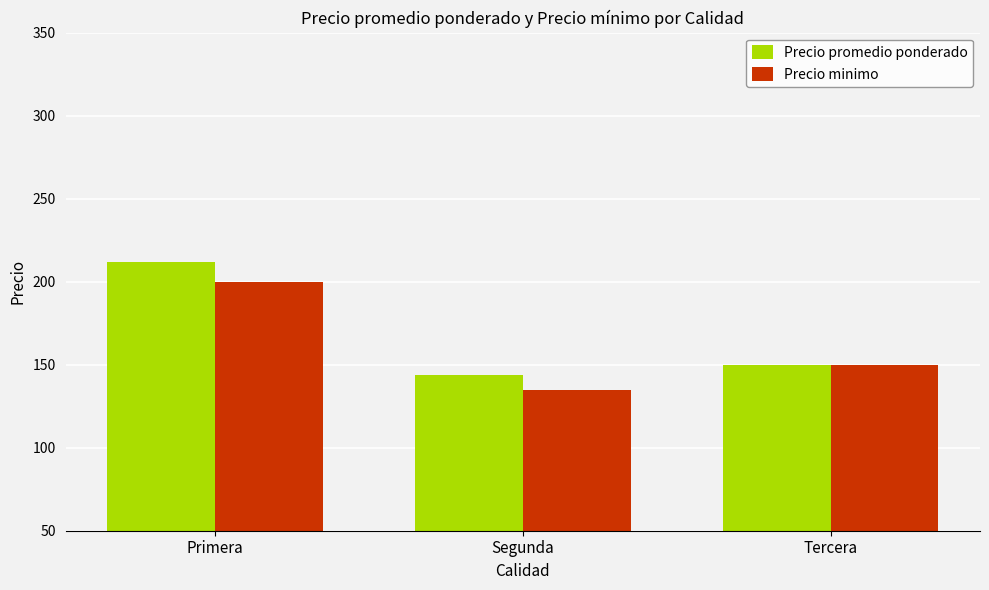

Reading left to right, extract all data points from this chart.

Precio promedio ponderado: 212	144	150
Precio minimo: 200	135	150